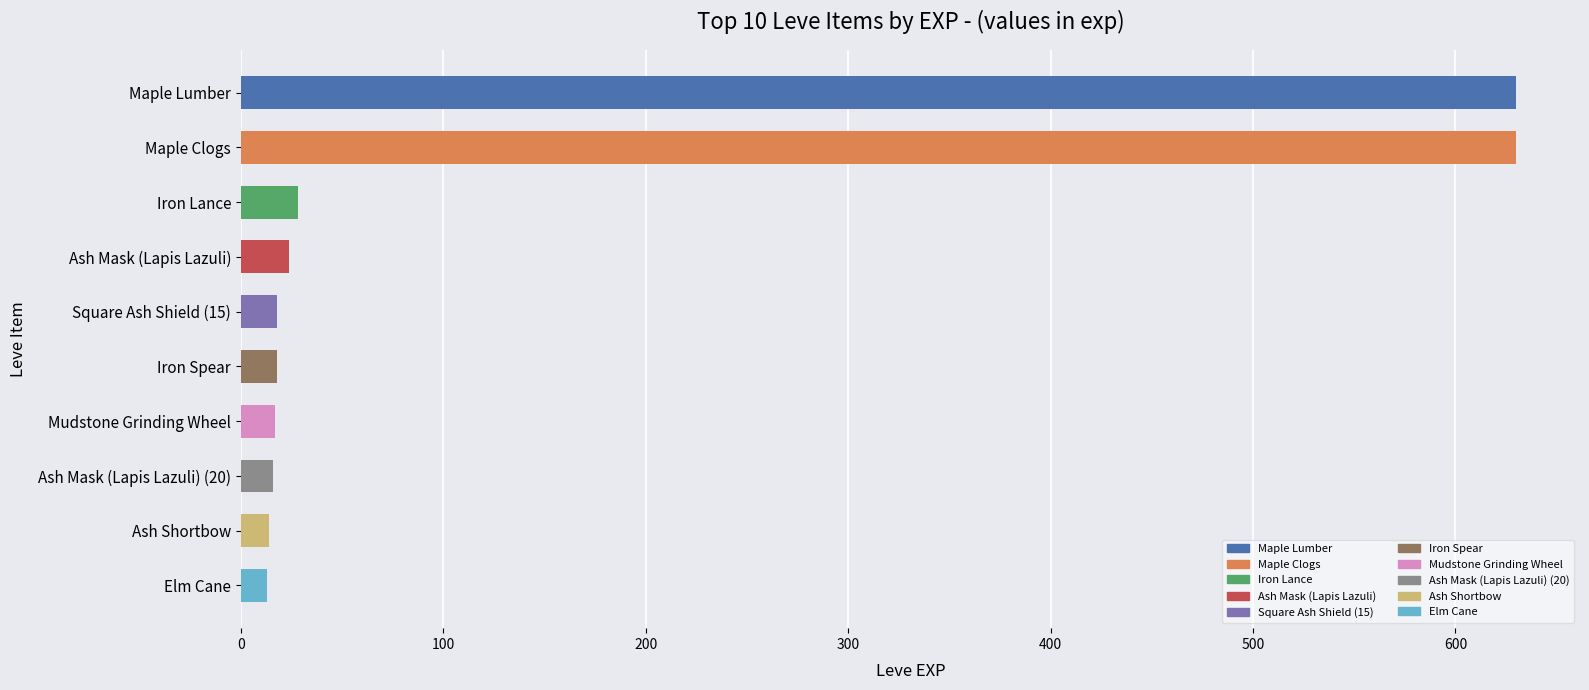

What is the label of the 9th bar from the top?

Ash Shortbow